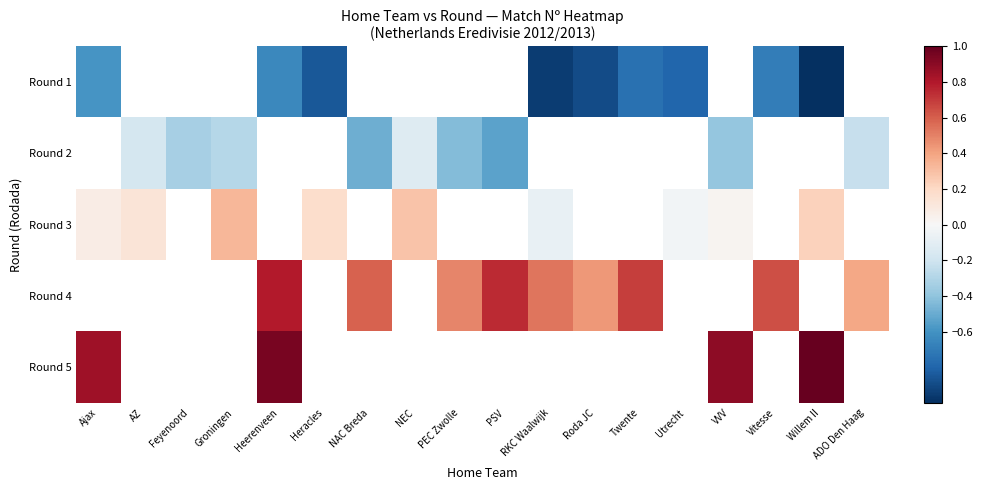

Which has a higher value, Roda JC or Ajax?

Ajax